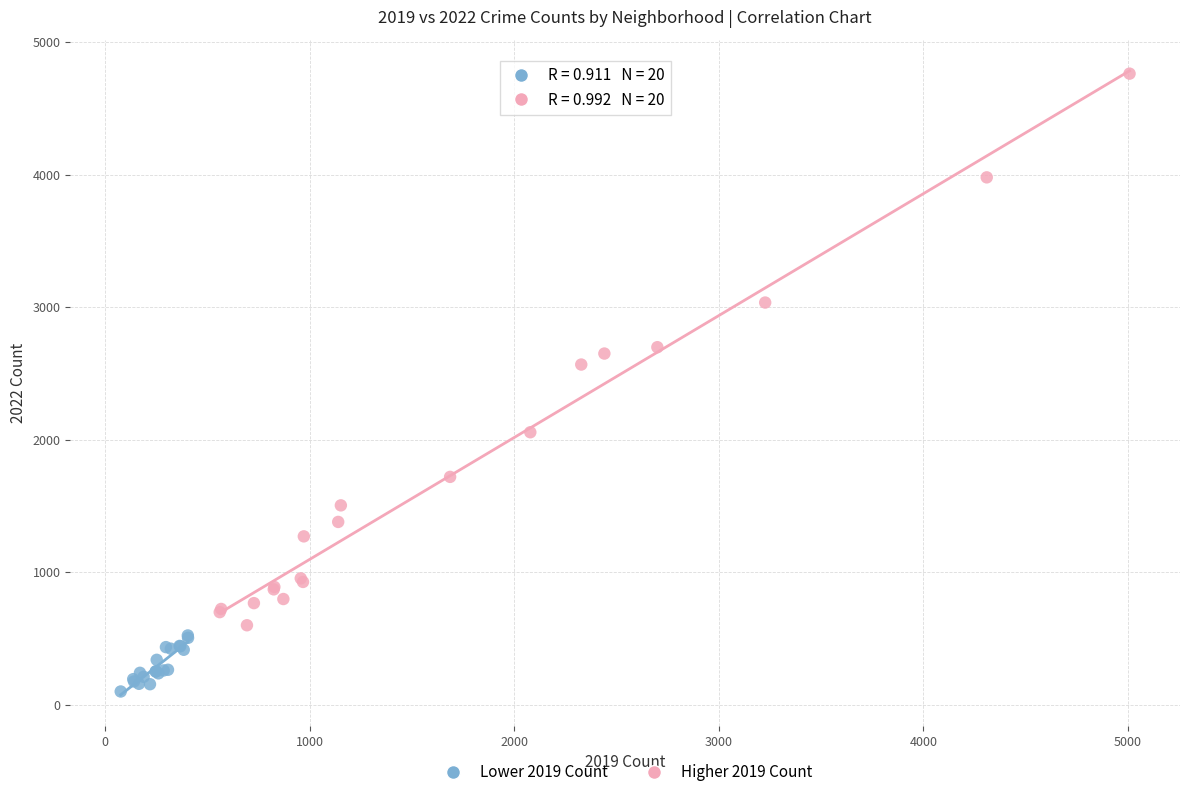

Which series reaches the minimum Y coordinate?

Lower 2019 Count